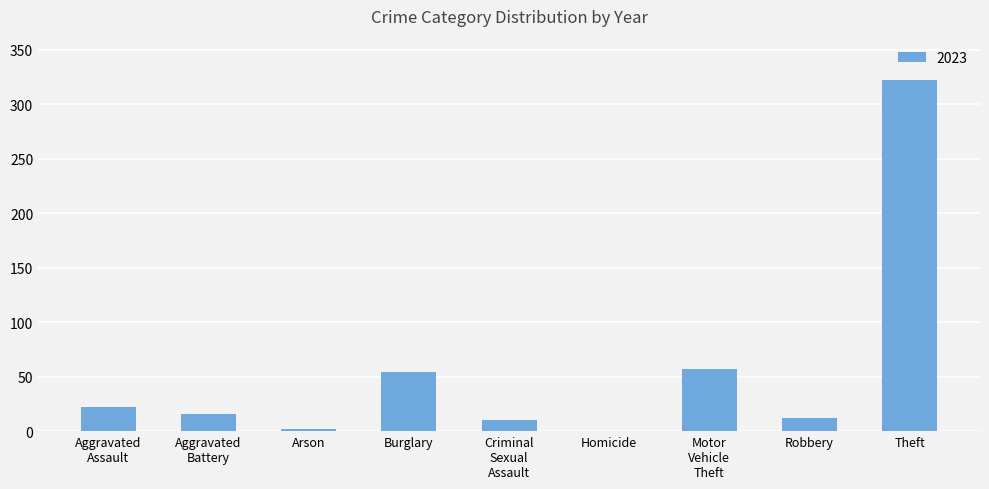

Is it true that the value at Theft is 322?

True